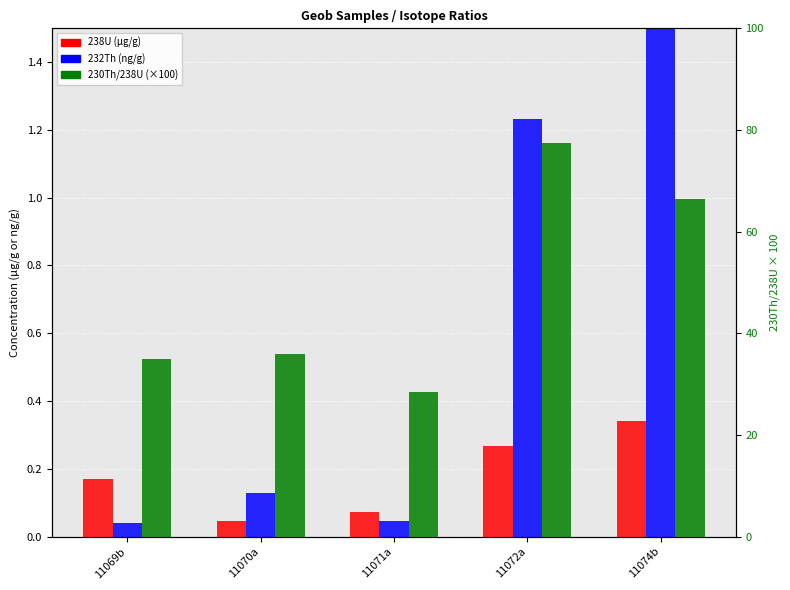

What is the sum of all 230Th/238U values?

243.2